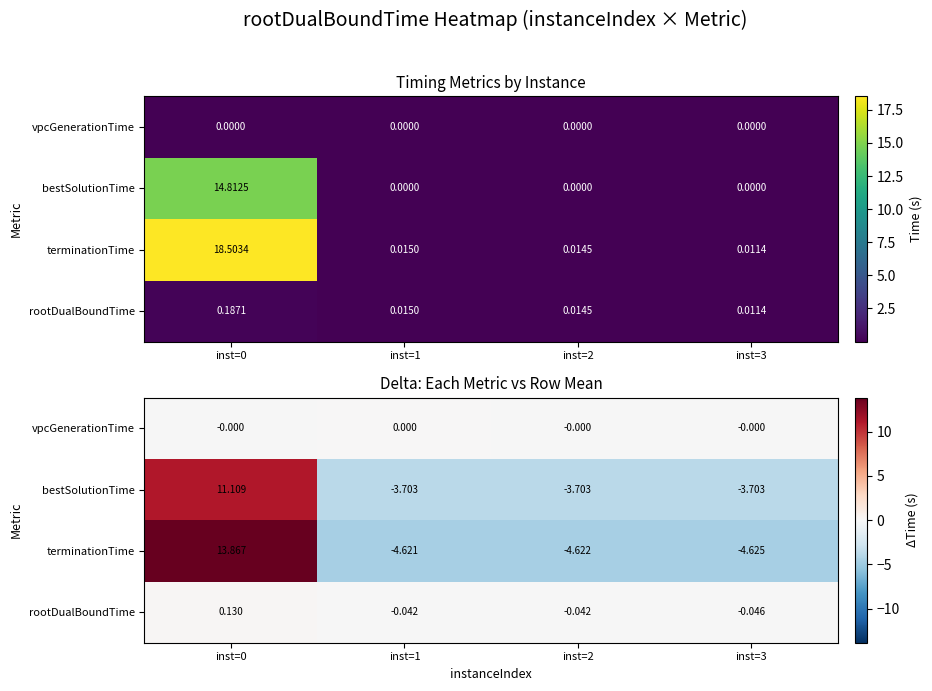

Which label corresponds to the largest value in the chart?

inst=0